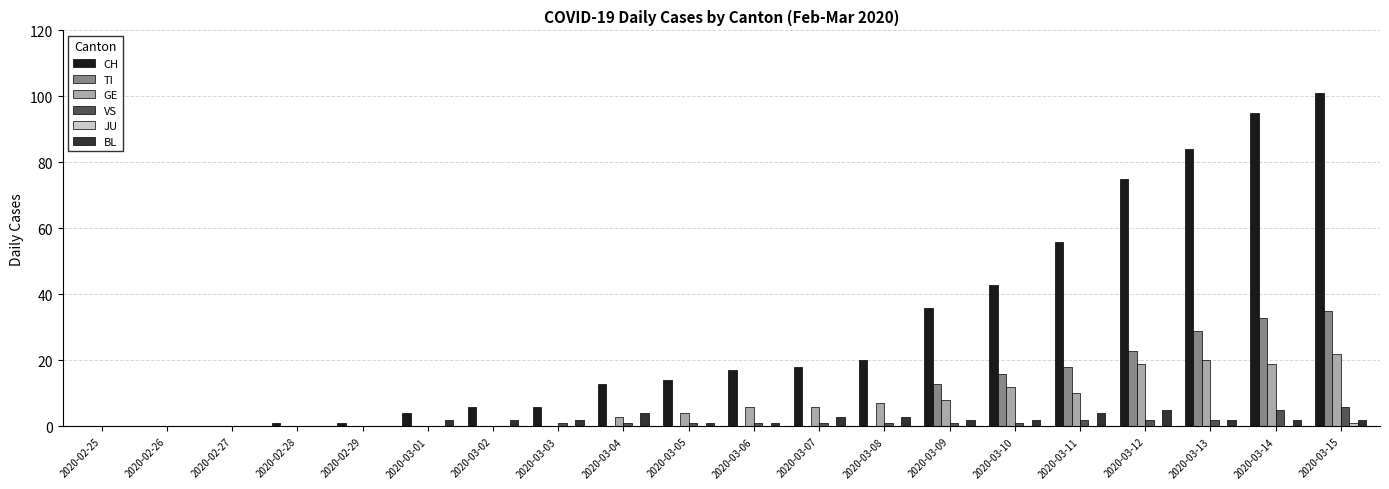

What is the sum of all TI values?

167